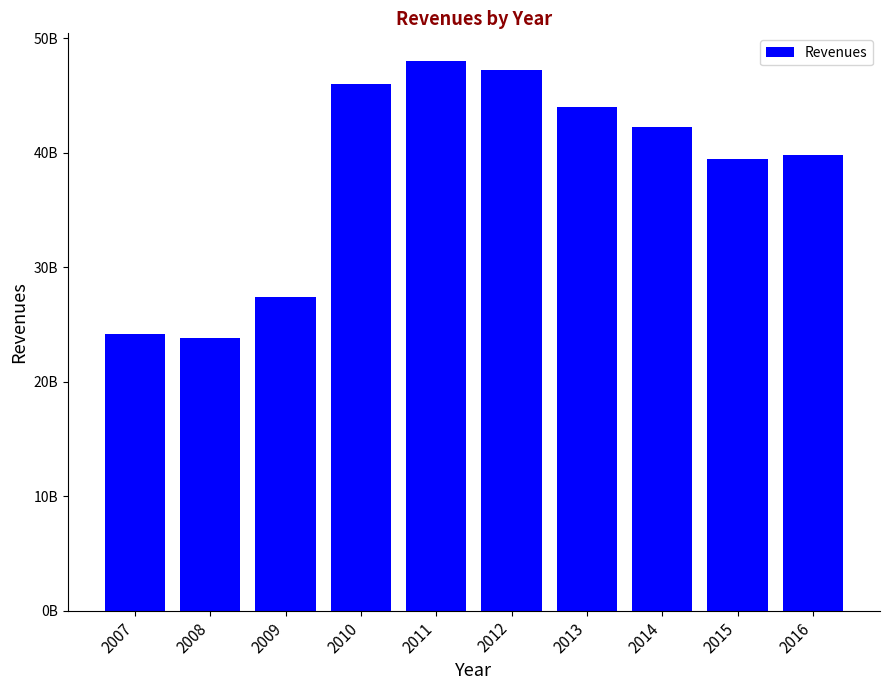

Are the bars horizontal?

No